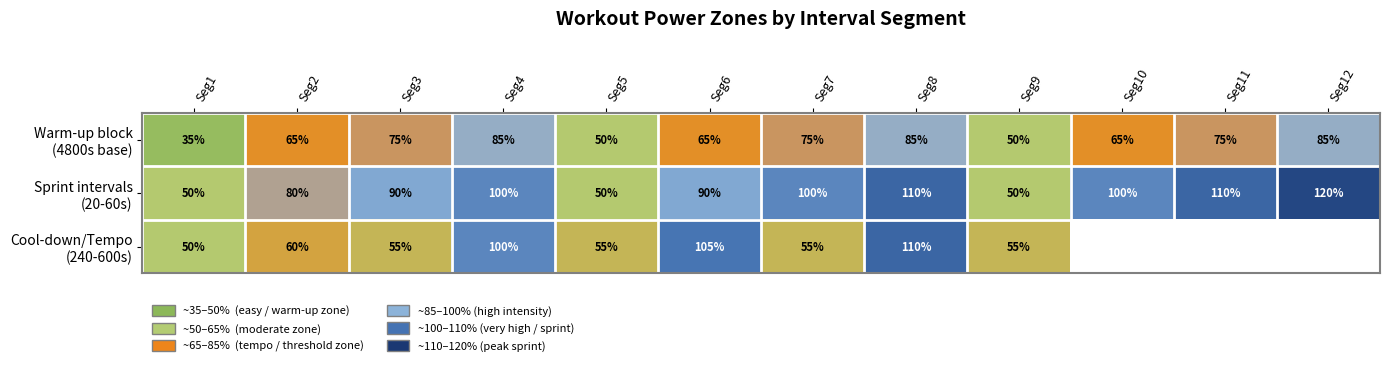

What is the spread (max minus min) of values at Seg4?

15